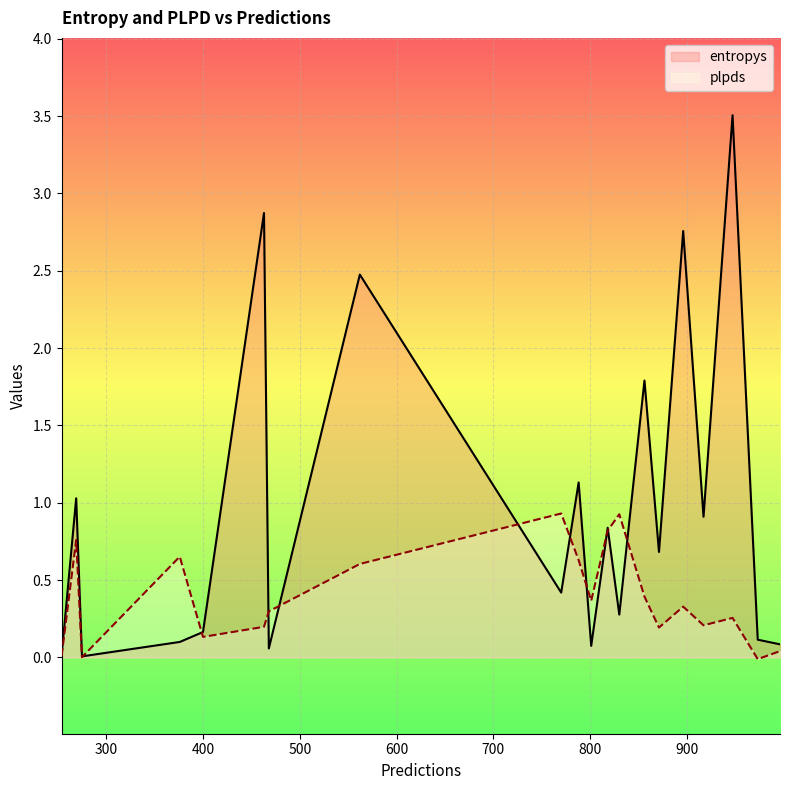

What is the difference between the maximum and minimum values in the entropys series?

3.5